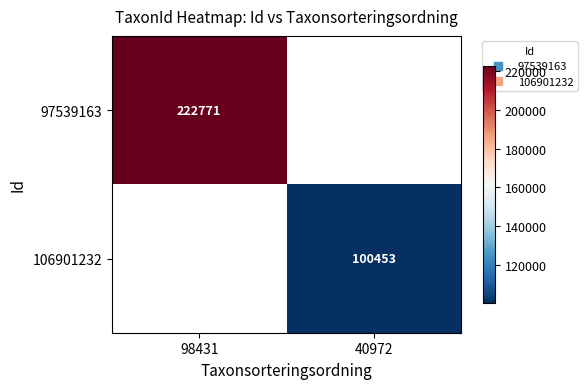

What is the greatest value displayed?

222771.0